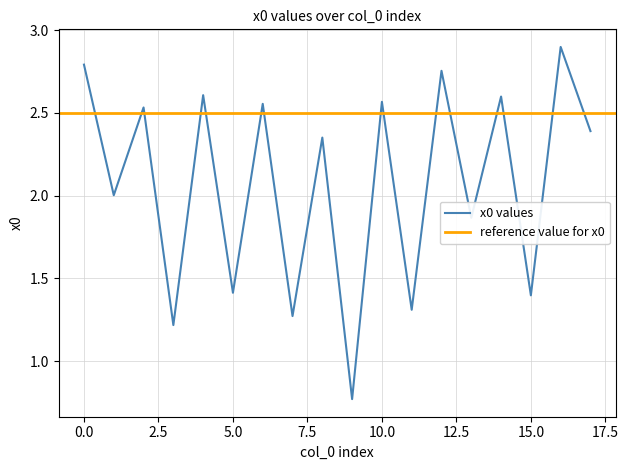

Rank the categories by value from lowest to highest.

9, 3, 7, 11, 15, 5, 13, 1, 8, 17, 2, 6, 10, 14, 4, 12, 0, 16